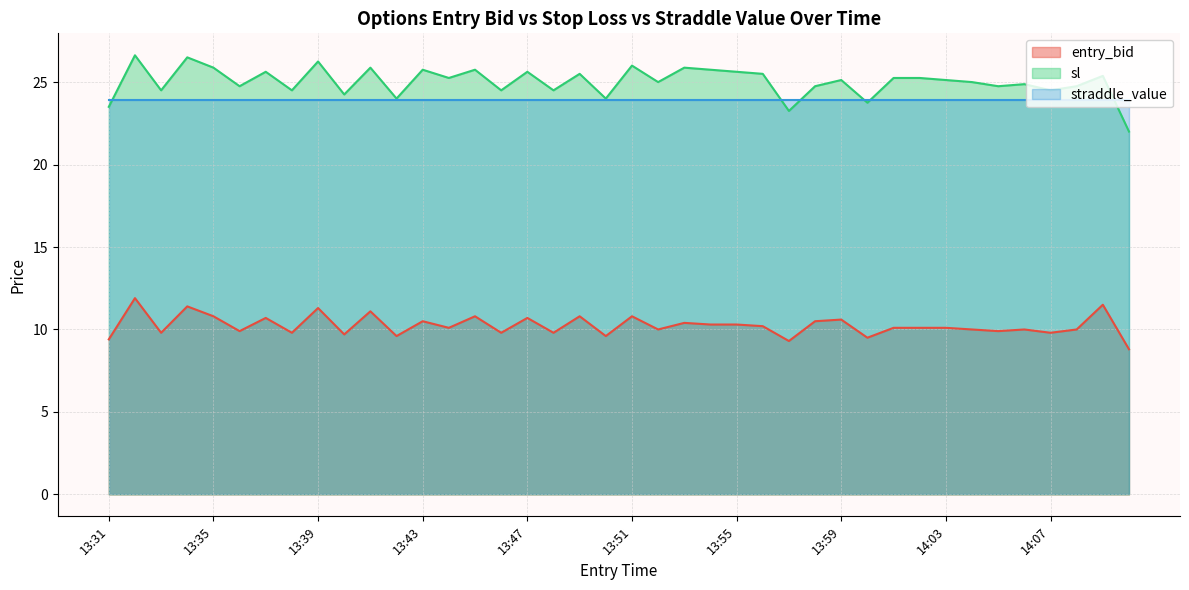

Count the number of categories in the chart.

40